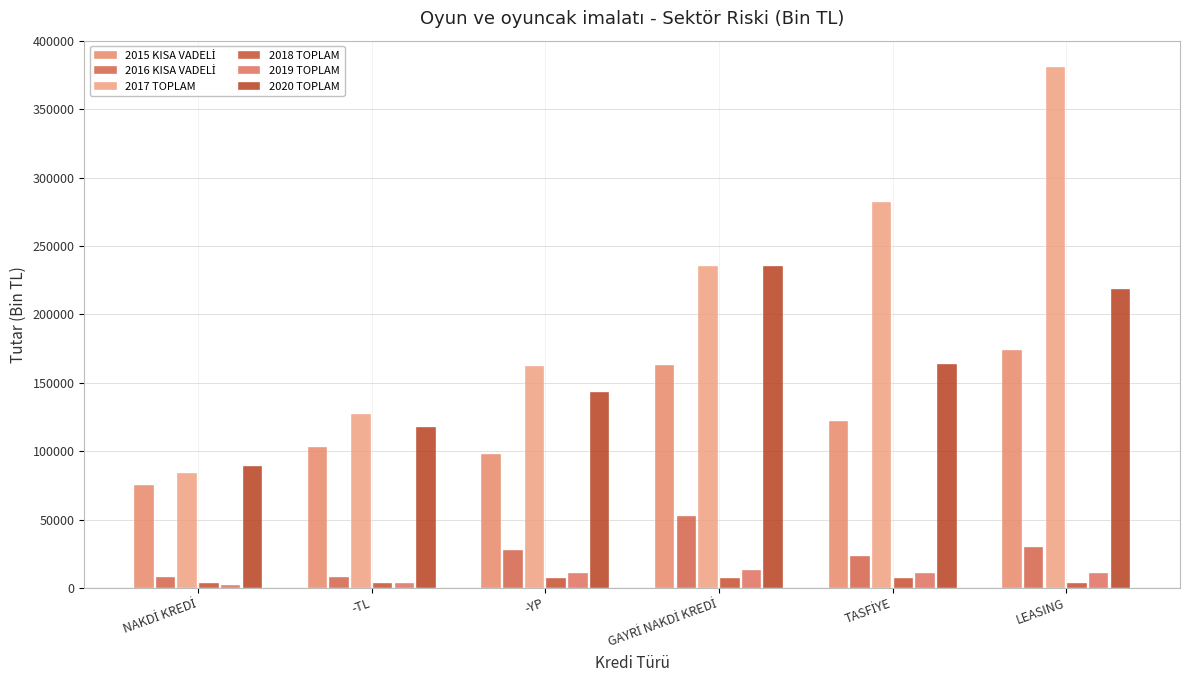

Are the bars grouped side by side (vs. stacked)?

Yes